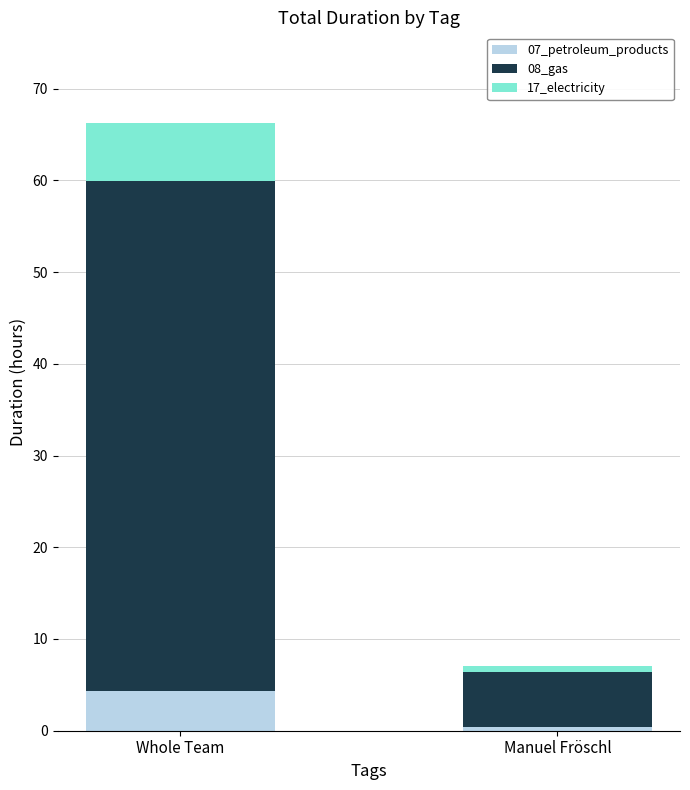

Reading left to right, list the values for the 07_petroleum_products series.

4.3	0.5